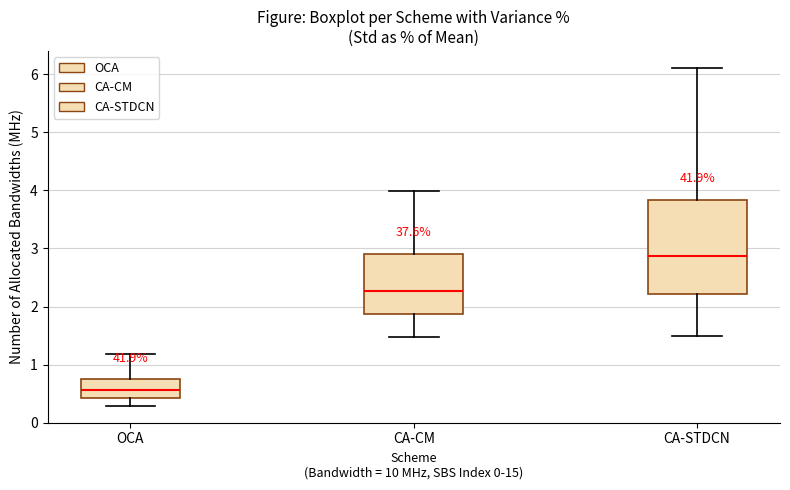

Reading left to right, transcribe this box plot: for each box, give where its median line is, the range the box spans, and where its two whiskers end, as read against the y-axis. The values are not printed on the chart, so give them approximately, as read against the axis.

OCA: median 0.6, box 0.4 to 0.7, whiskers 0.3 to 1.2
CA-CM: median 2.3, box 1.9 to 2.9, whiskers 1.5 to 4.0
CA-STDCN: median 2.9, box 2.2 to 3.8, whiskers 1.5 to 6.1